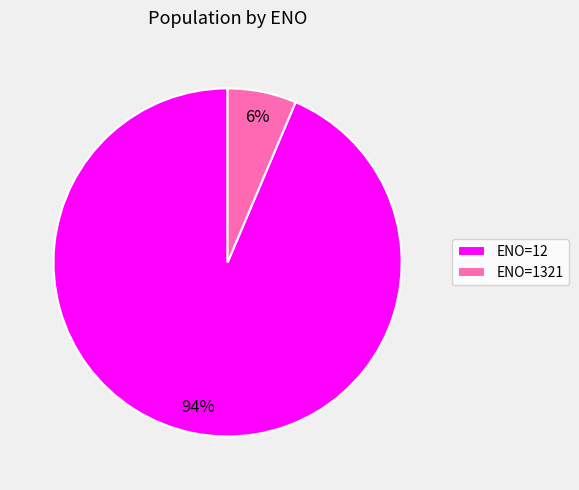

Do ENO=1321 and ENO=12 together represent more than half of the pie?

Yes